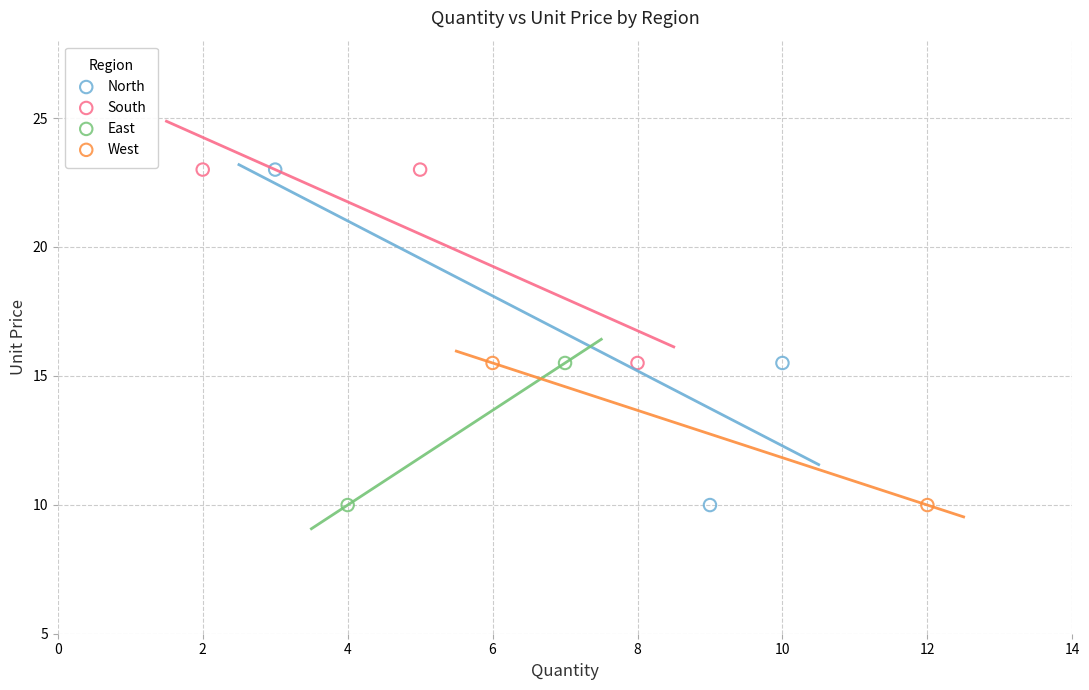

Which series has the largest Y range (max minus min)?

North